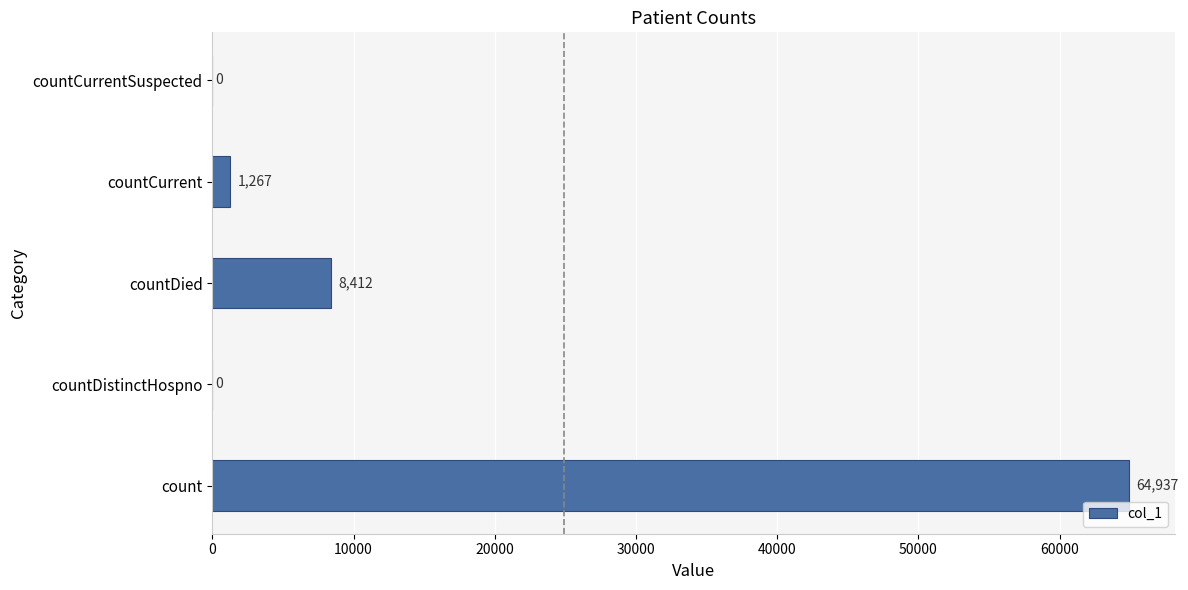

How many data points does each series have?

5